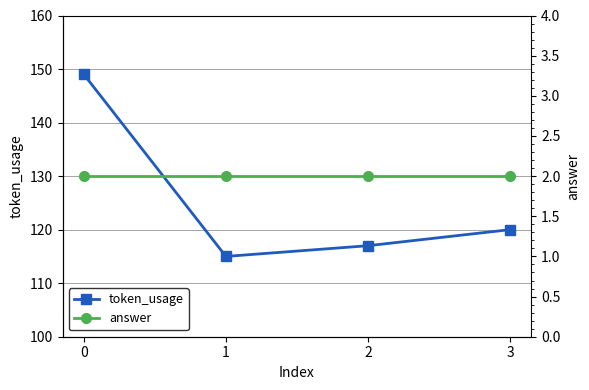

What is the difference between the second highest and minimum values in the token_usage series?

5